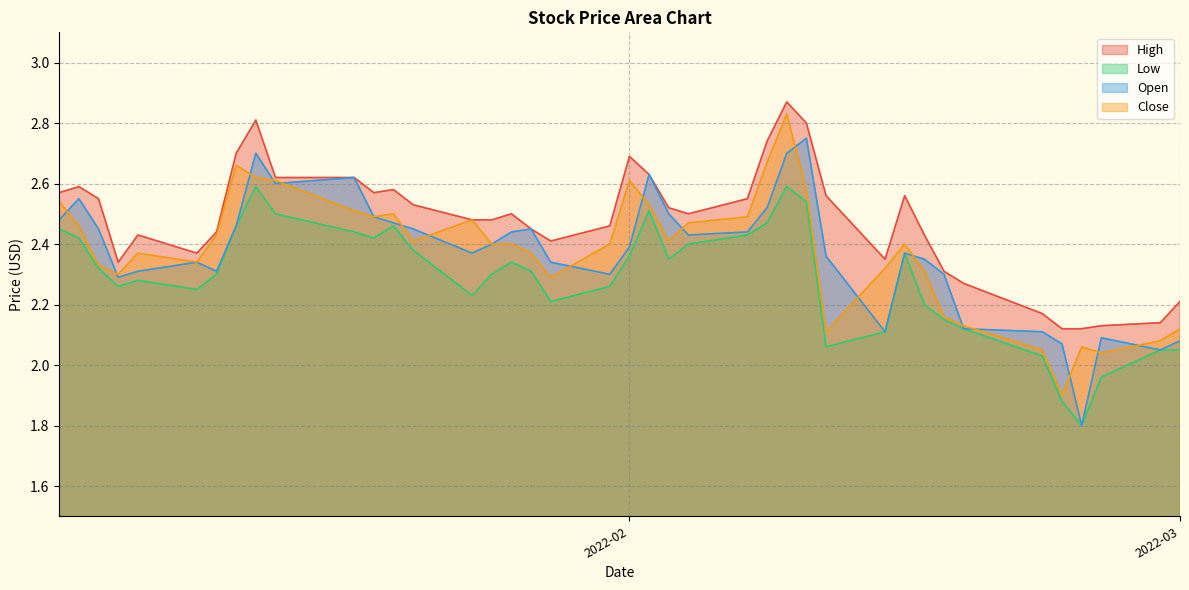

Which series has the largest range (max minus min)?

Open